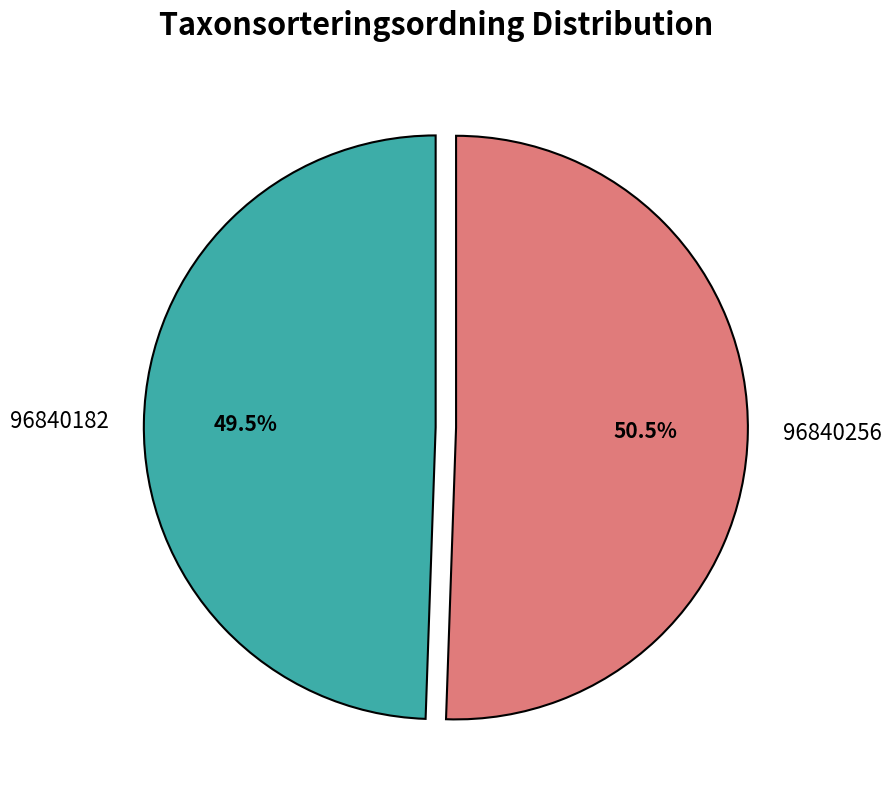

What is the total percentage of 96840182 and 96840256?

100.0%